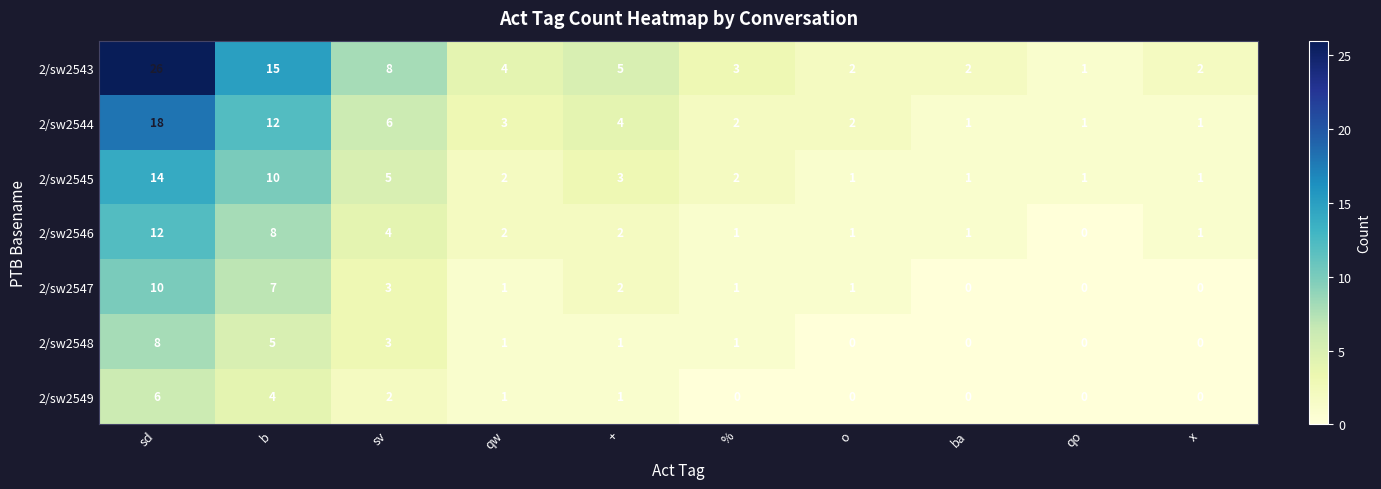

What is the greatest value displayed?

26